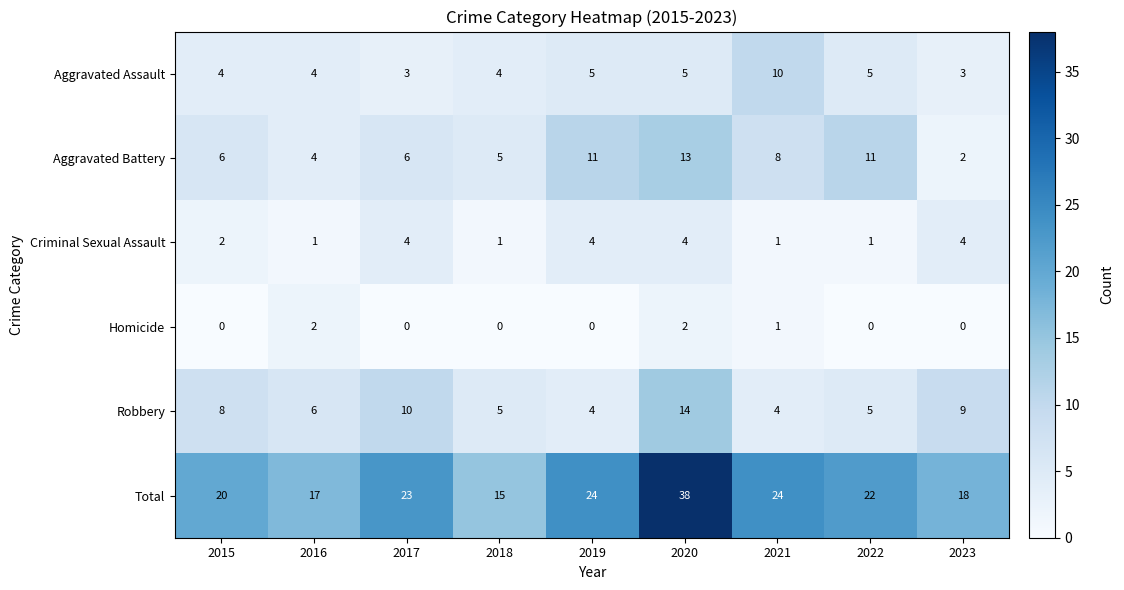

Is the value of Total at 2021 greater than the value of Aggravated Battery at 2019?

Yes